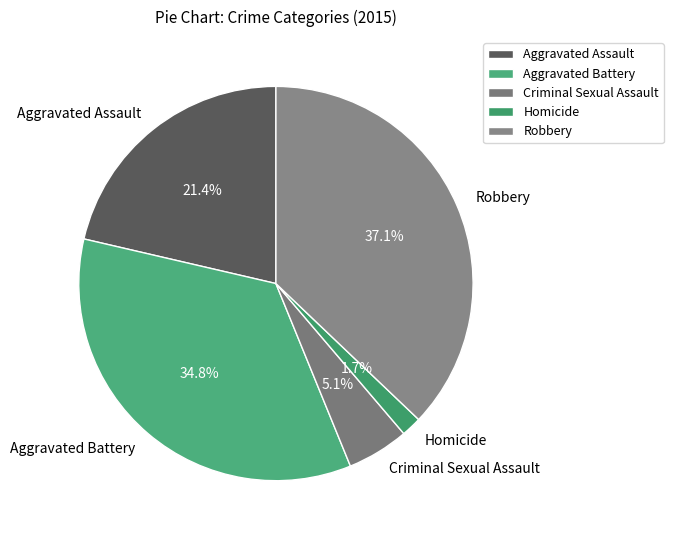

Do Homicide and Robbery together represent more than half of the pie?

No